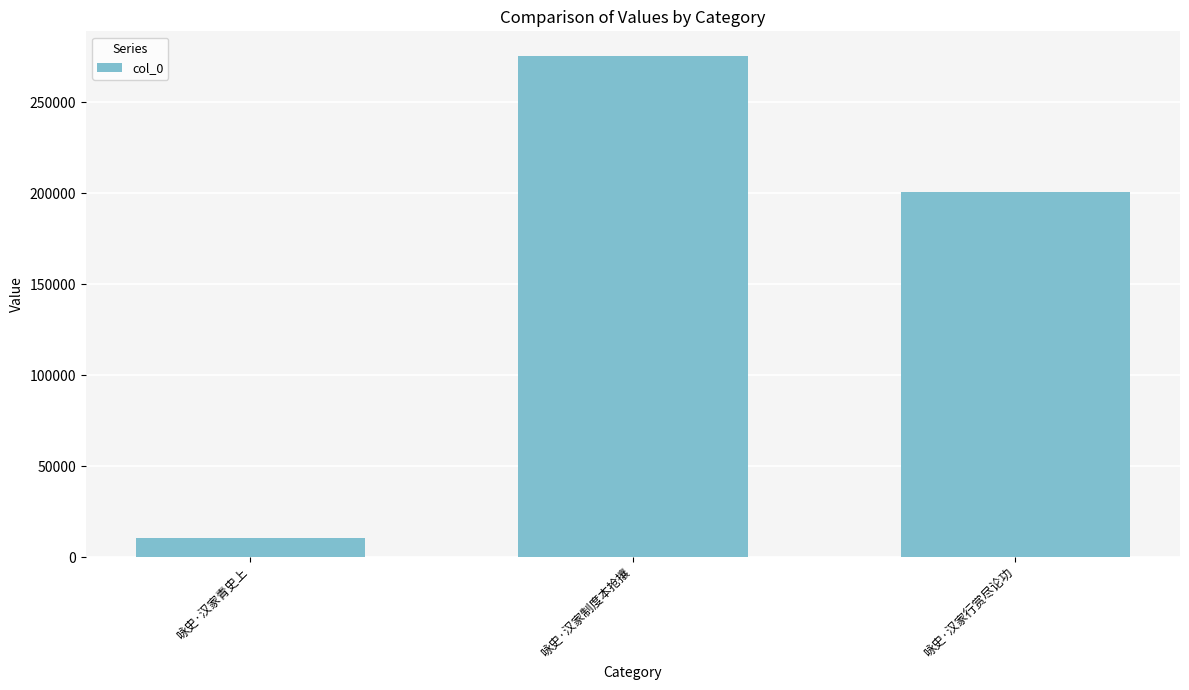

Reading left to right, transcribe all the data shown in this chart.

10726	275259	200934